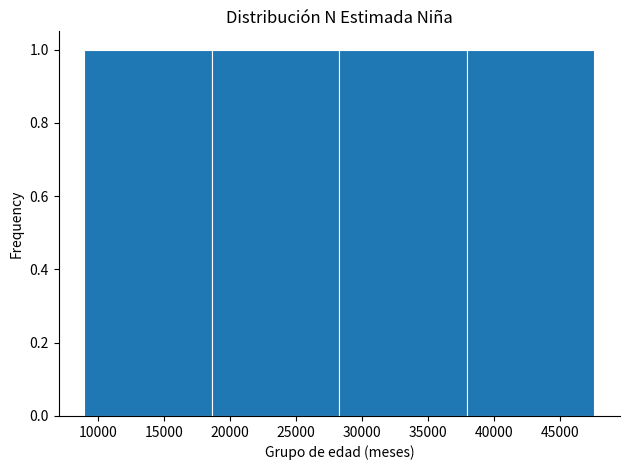

Reading left to right, list every bar in this chart as the range it spans on the x-axis followed by its height. Neither the bar edges nor the heights are printed on the chart, so give them approximately, as read against the axes.

9000 to 18500: 1
18500 to 28500: 1
28500 to 38000: 1
38000 to 47500: 1